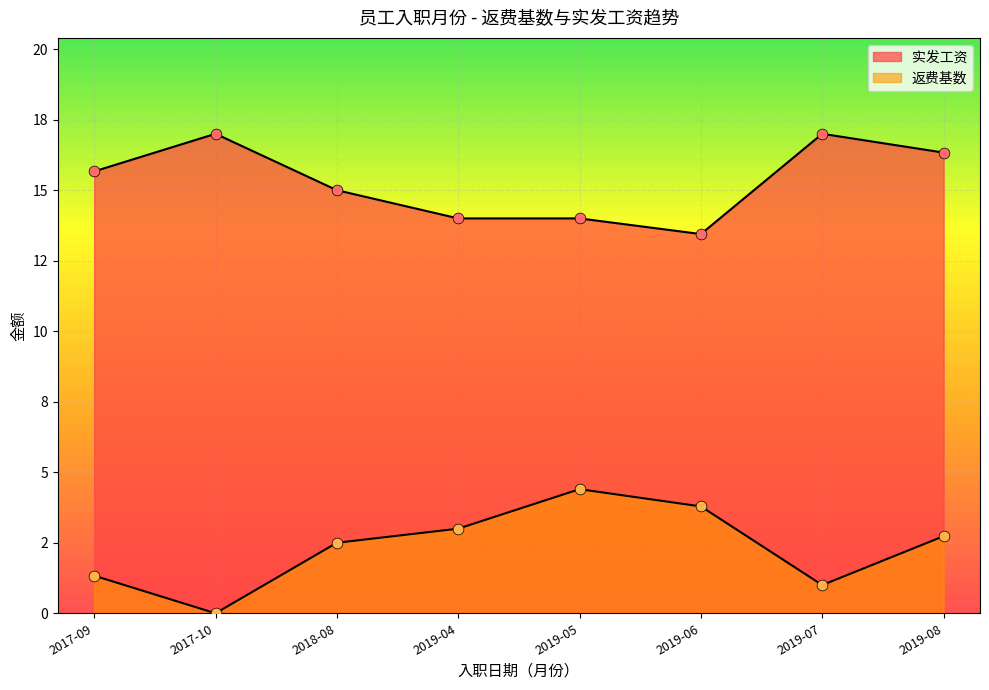

Which series reaches the minimum Y coordinate?

返费基数